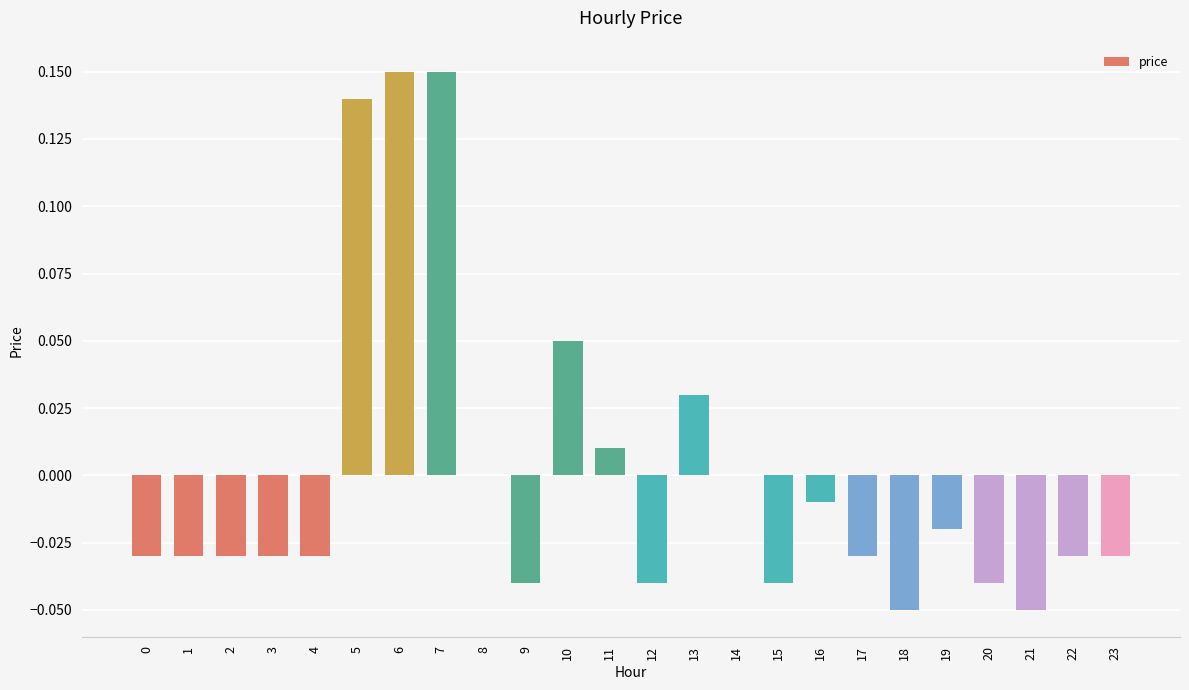

Which has a higher value, 19 or 16?

16